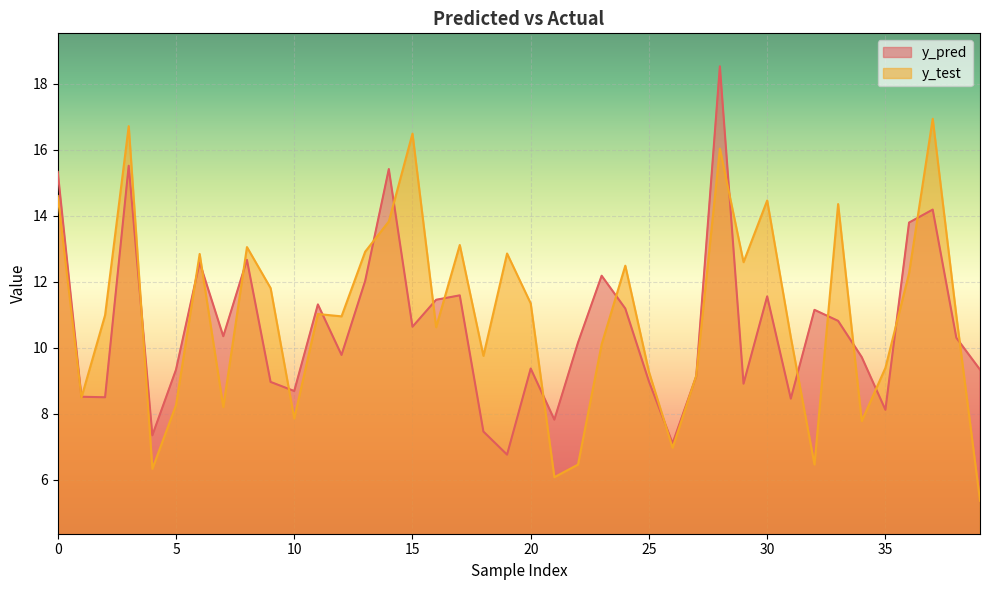

What is the sum of the y_pred values at 13 and 23?

24.2